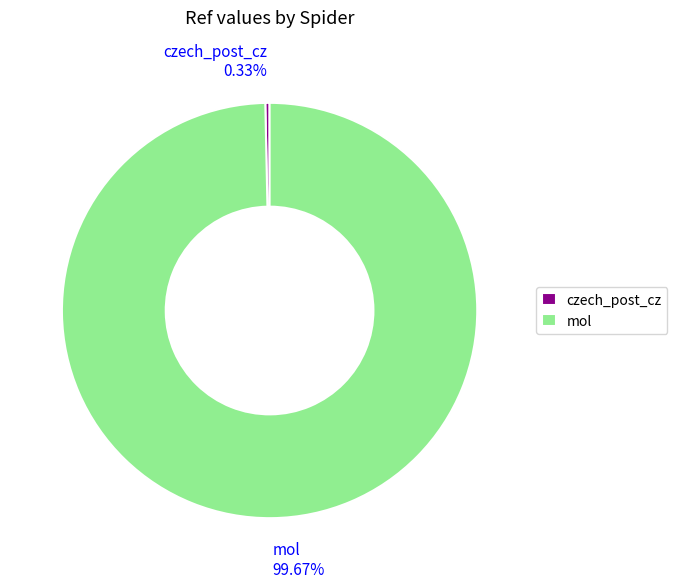

What portion of the pie excludes czech_post_cz?

99.7%